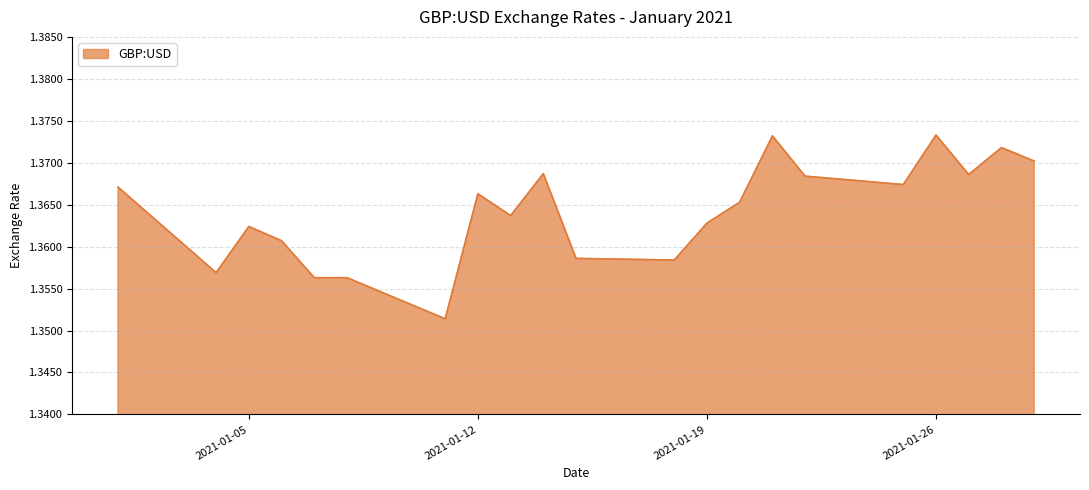

Does the chart display data point markers on the line(s)?

No